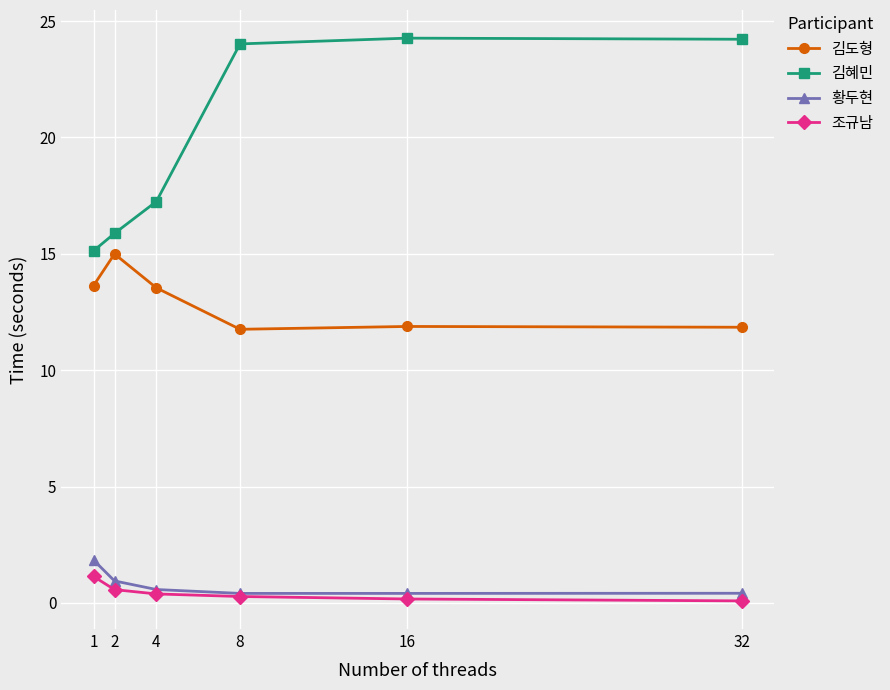

What is the value of the 조규남 point at the 5th from the left?

0.2